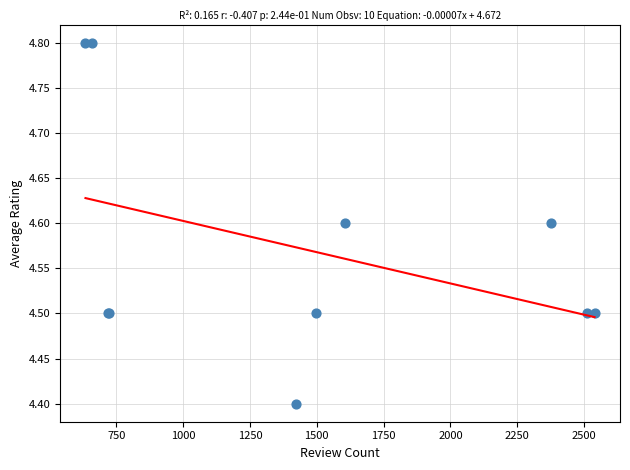

What Y value in the scatter plot is closest to 4?

4.4